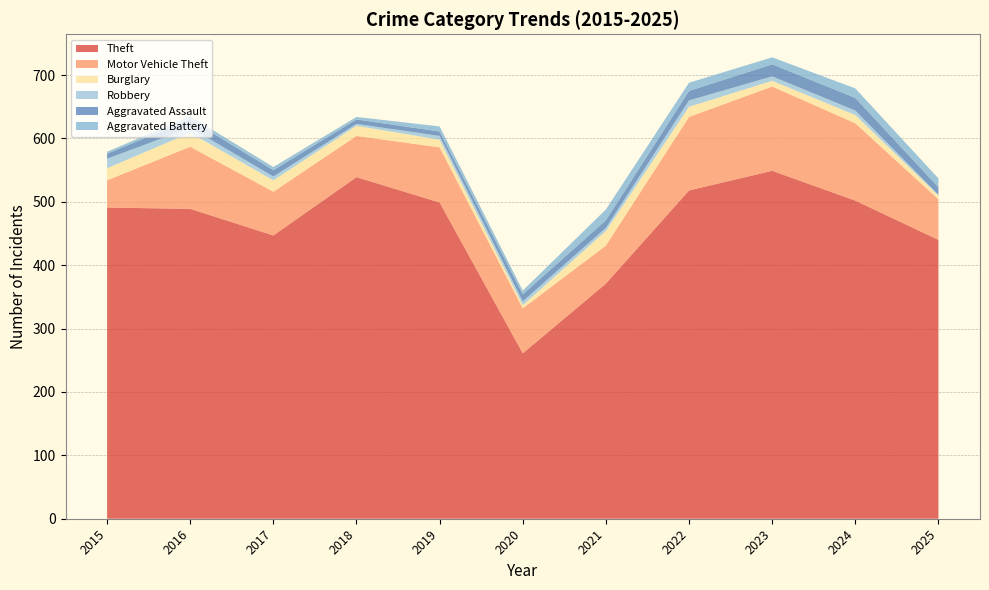

Reading right to left, extract all data points from this chart.

Theft: 440	502	549	518	371	261	499	539	447	489	491
Motor Vehicle Theft: 64	122	133	116	60	71	87	65	69	98	43
Burglary: 6	13	9	16	23	5	12	16	18	22	19
Robbery: 1	7	7	10	5	6	6	3	6	8	15
Aggravated Assault: 12	20	19	15	12	11	7	7	10	13	8
Aggravated Battery: 14	15	11	13	17	6	8	4	5	5	3